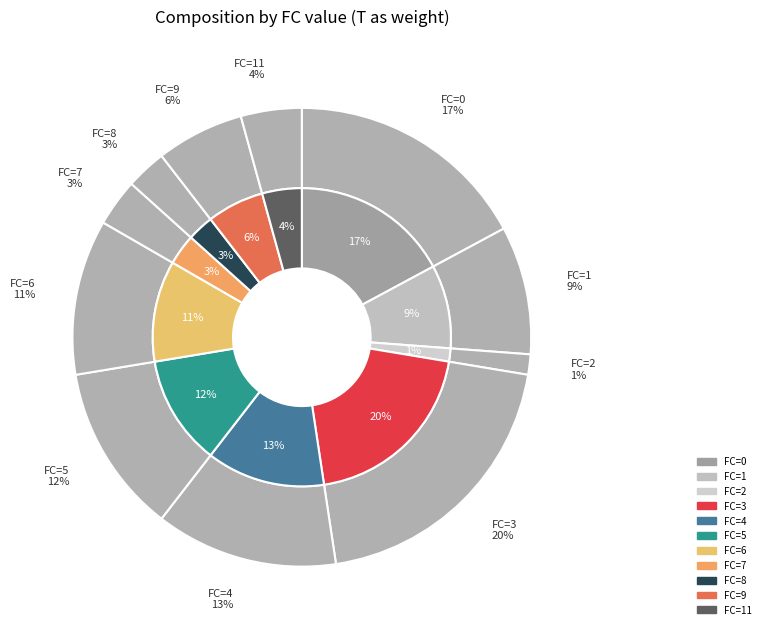

Does any single category account for the majority?

No